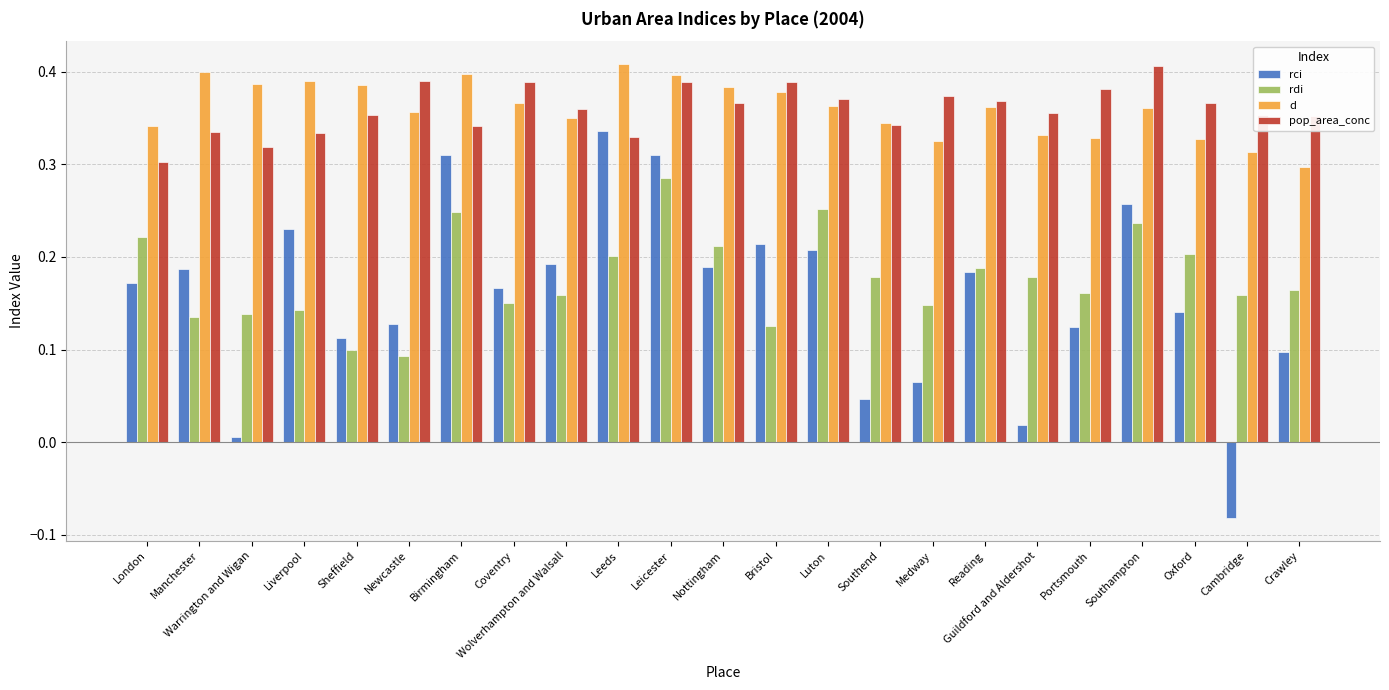

At which label does pop_area_conc reach its peak?

Southampton